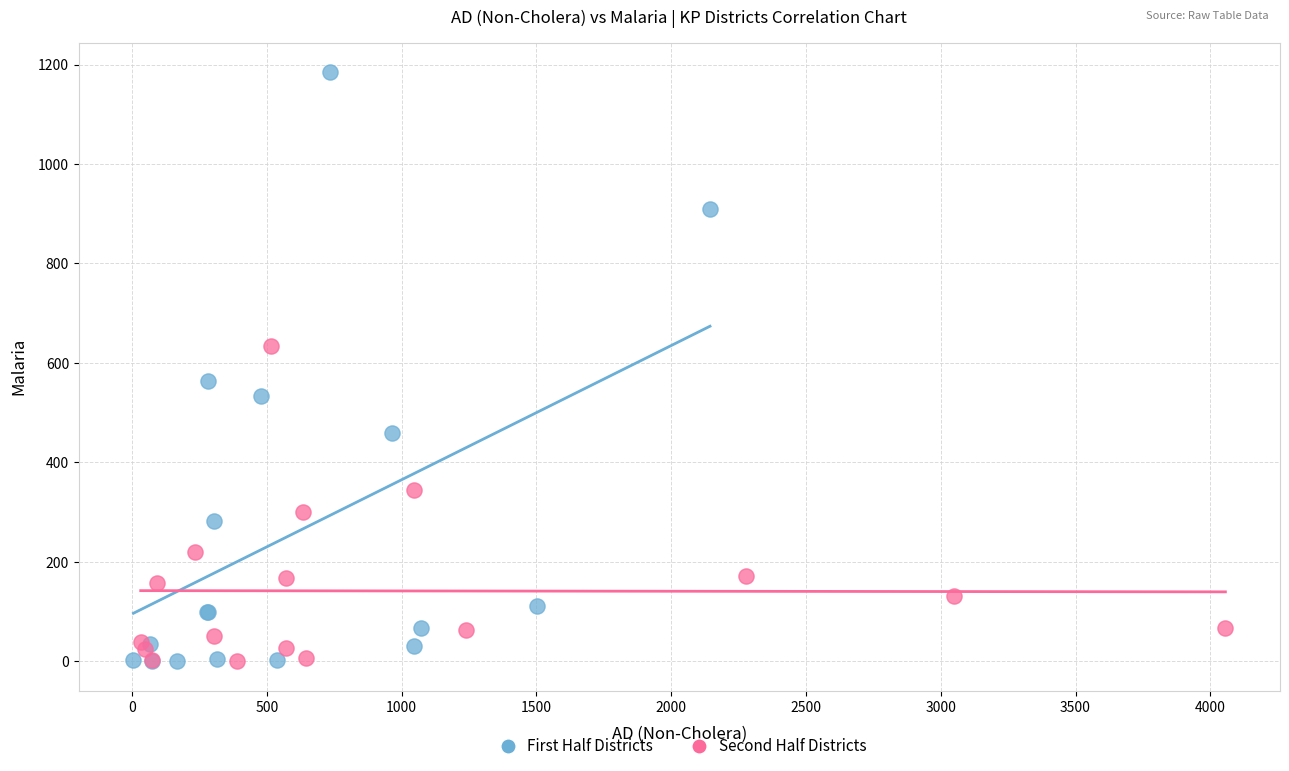

Which series contains the highest Y value?

First Half Districts